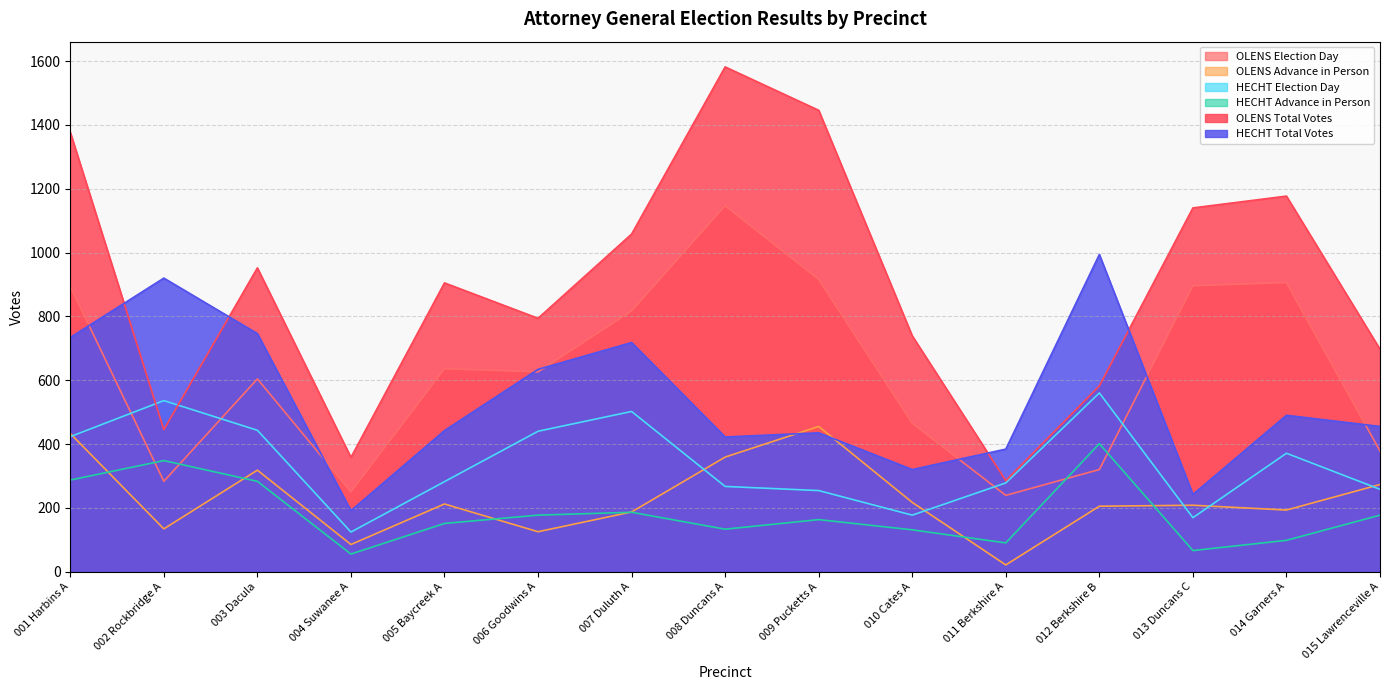

At how many categories does at least one series exceed 1344?

3